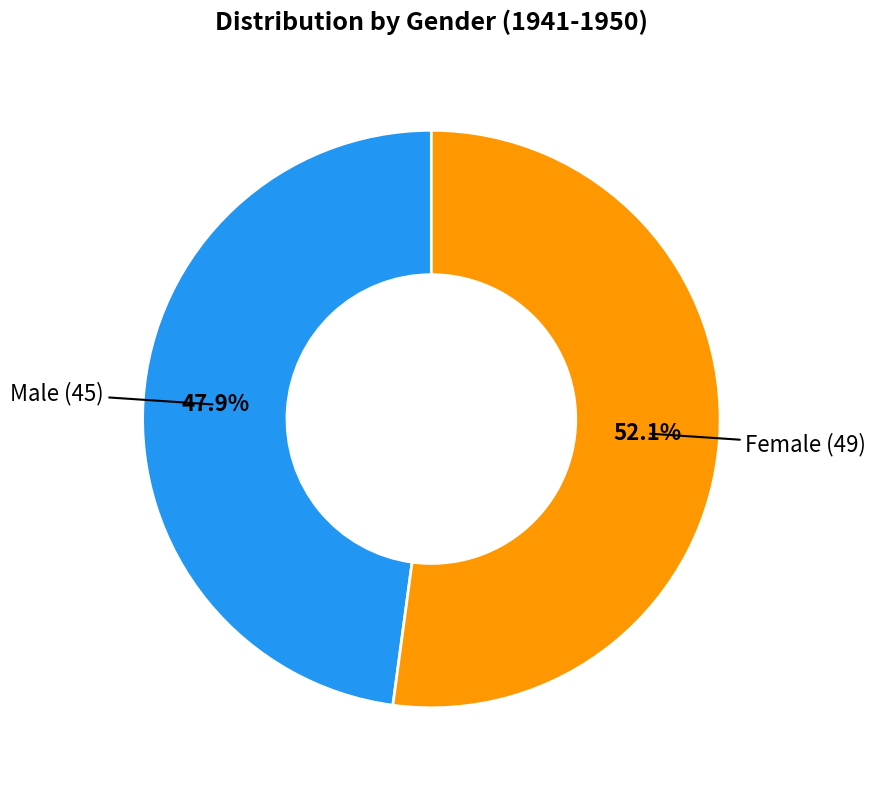

Does any single category account for the majority?

Yes